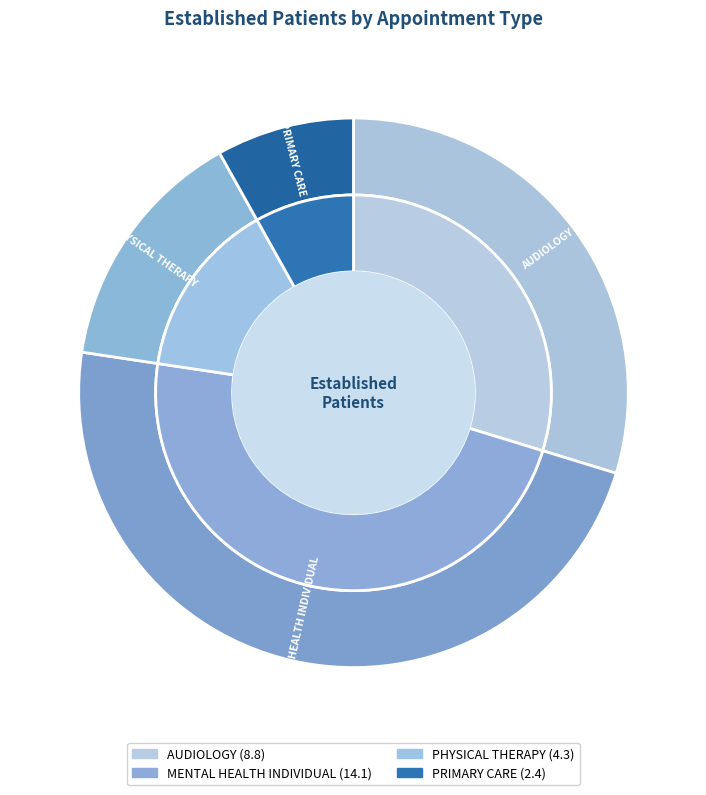

What is the largest slice in the pie chart?

MENTAL HEALTH INDIVIDUAL